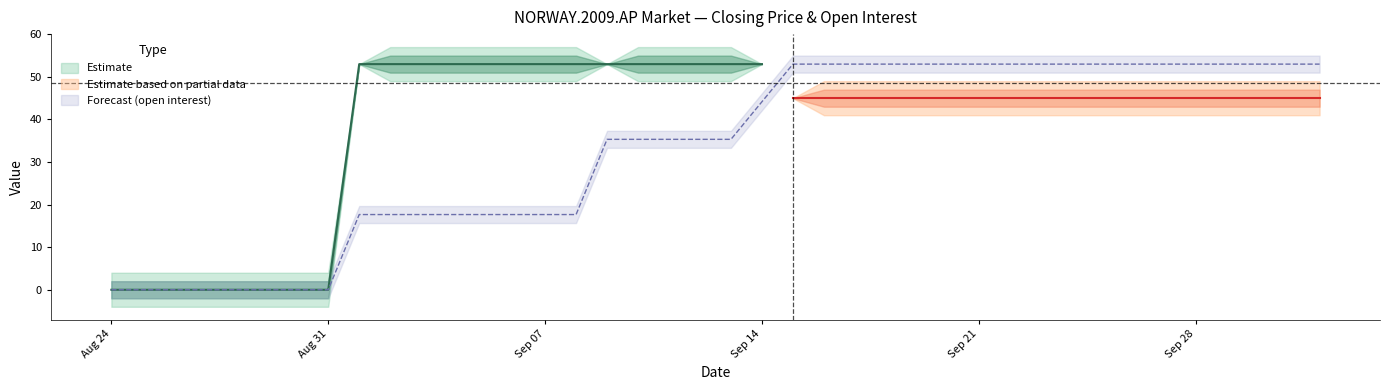

Between 2009-08-31 and 2009-09-29, which series saw the biggest shift?

closing price